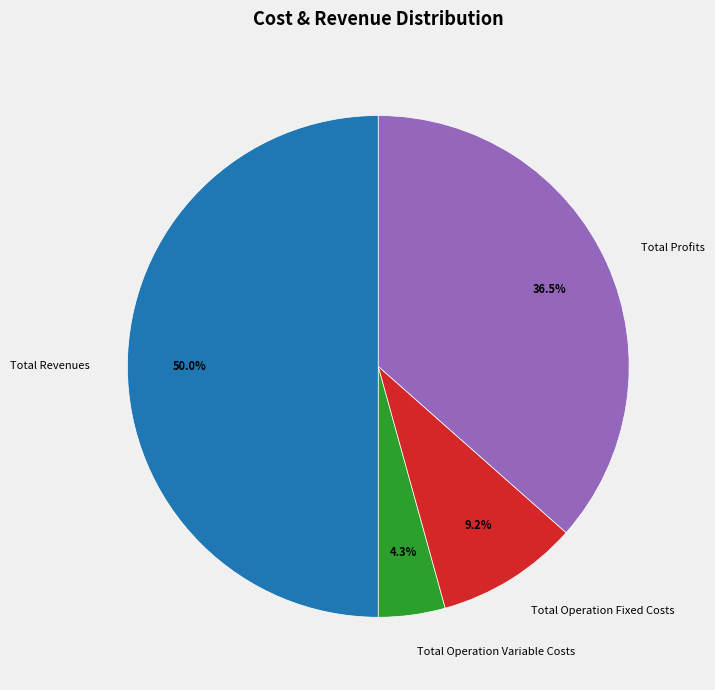

Rank the categories by value from highest to lowest.

Total Revenues, Total Profits, Total Operation Fixed Costs, Total Operation Variable Costs